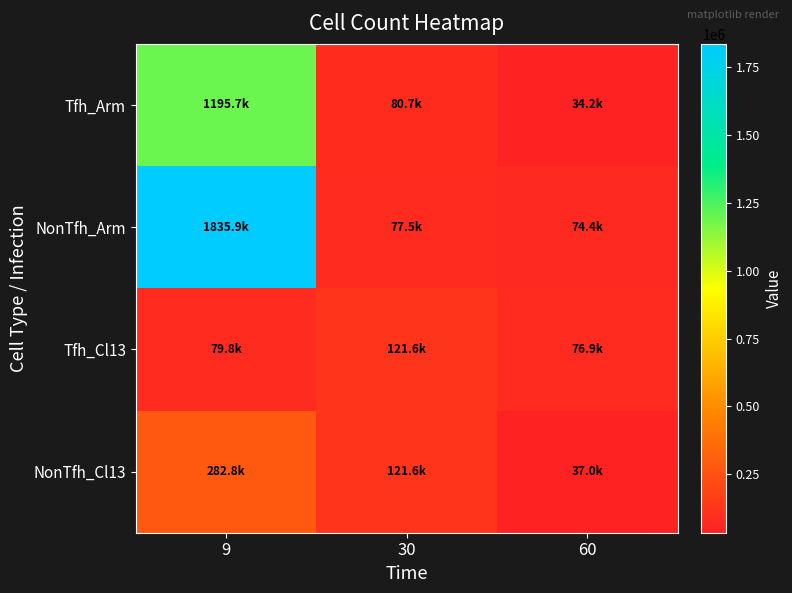

How many series are shown in this chart?

4